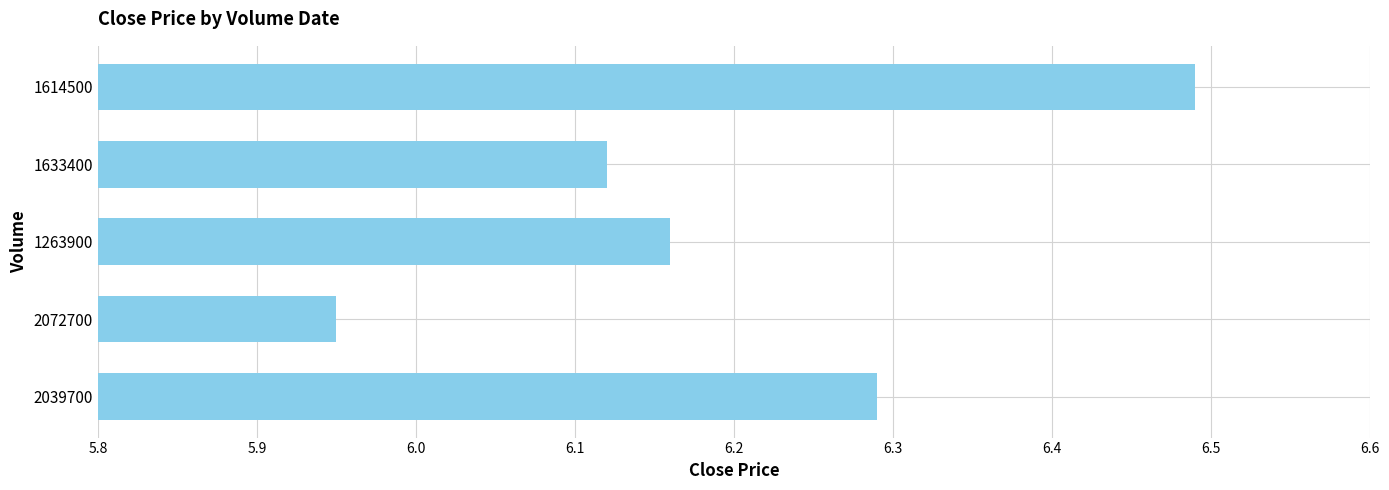

List the labels in order of value, largest first.

1614500, 2039700, 1263900, 1633400, 2072700